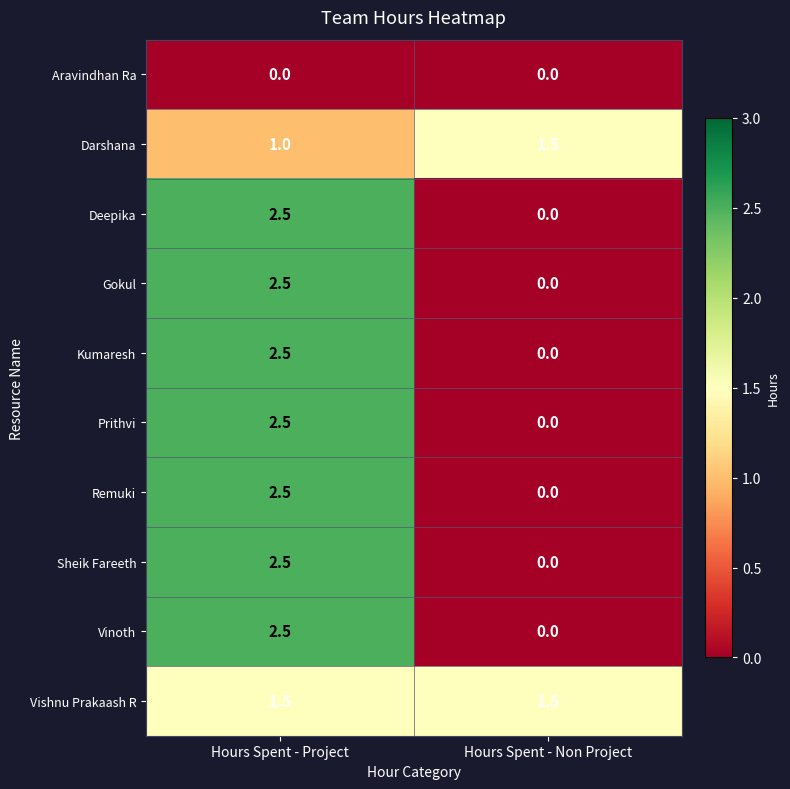

Reading right to left, what are all the values shown in this chart?

Aravindhan Ra: Hours Spent - Non Project=0.0	Hours Spent - Project=0.0
Darshana: Hours Spent - Non Project=1.5	Hours Spent - Project=1.0
Deepika: Hours Spent - Non Project=0.0	Hours Spent - Project=2.5
Gokul: Hours Spent - Non Project=0.0	Hours Spent - Project=2.5
Kumaresh: Hours Spent - Non Project=0.0	Hours Spent - Project=2.5
Prithvi: Hours Spent - Non Project=0.0	Hours Spent - Project=2.5
Remuki: Hours Spent - Non Project=0.0	Hours Spent - Project=2.5
Sheik Fareeth: Hours Spent - Non Project=0.0	Hours Spent - Project=2.5
Vinoth: Hours Spent - Non Project=0.0	Hours Spent - Project=2.5
Vishnu Prakaash R: Hours Spent - Non Project=1.5	Hours Spent - Project=1.5